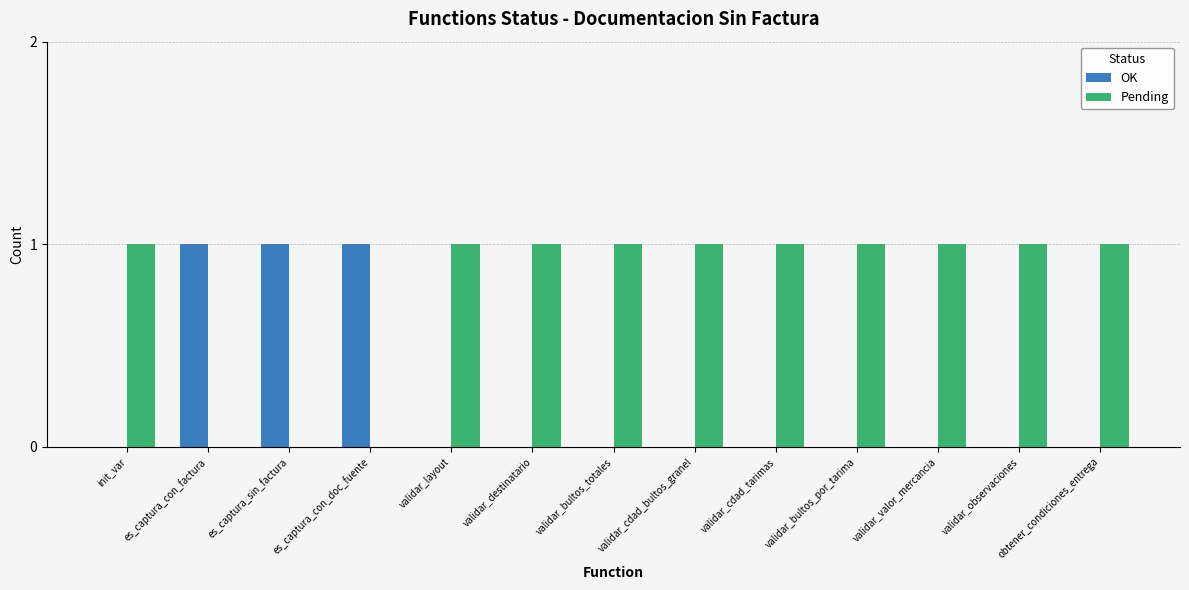

How many OK values are between 0 and 1?

13